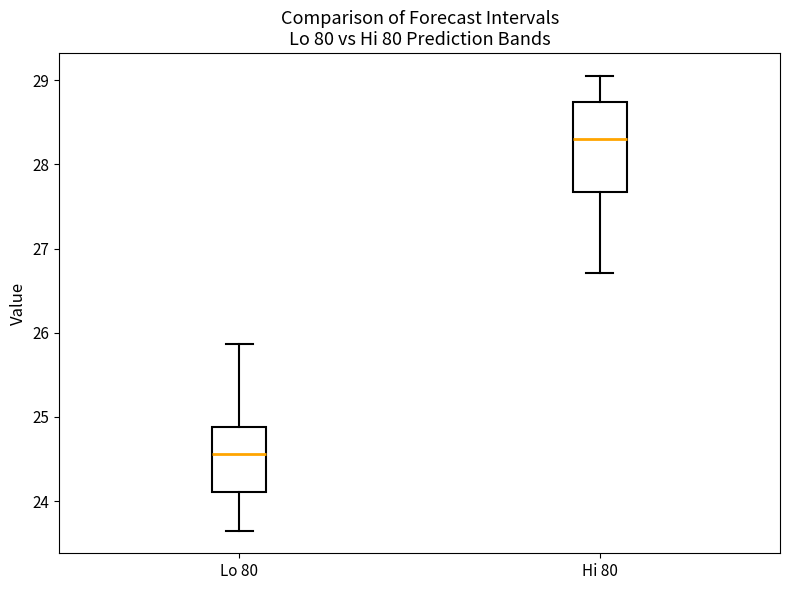

Comparing the boxes themselves (not the whiskers), which one is the tallest?

Hi 80